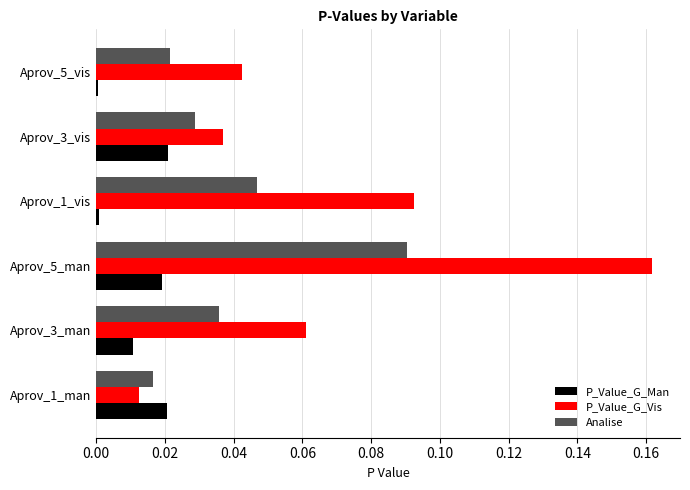

At which category is the sum across all series the highest?

Aprov_5_man